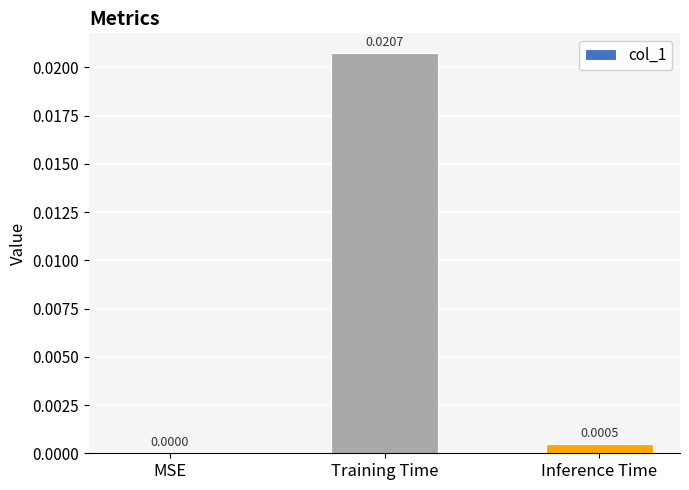

Which label corresponds to the largest value in the chart?

Training Time